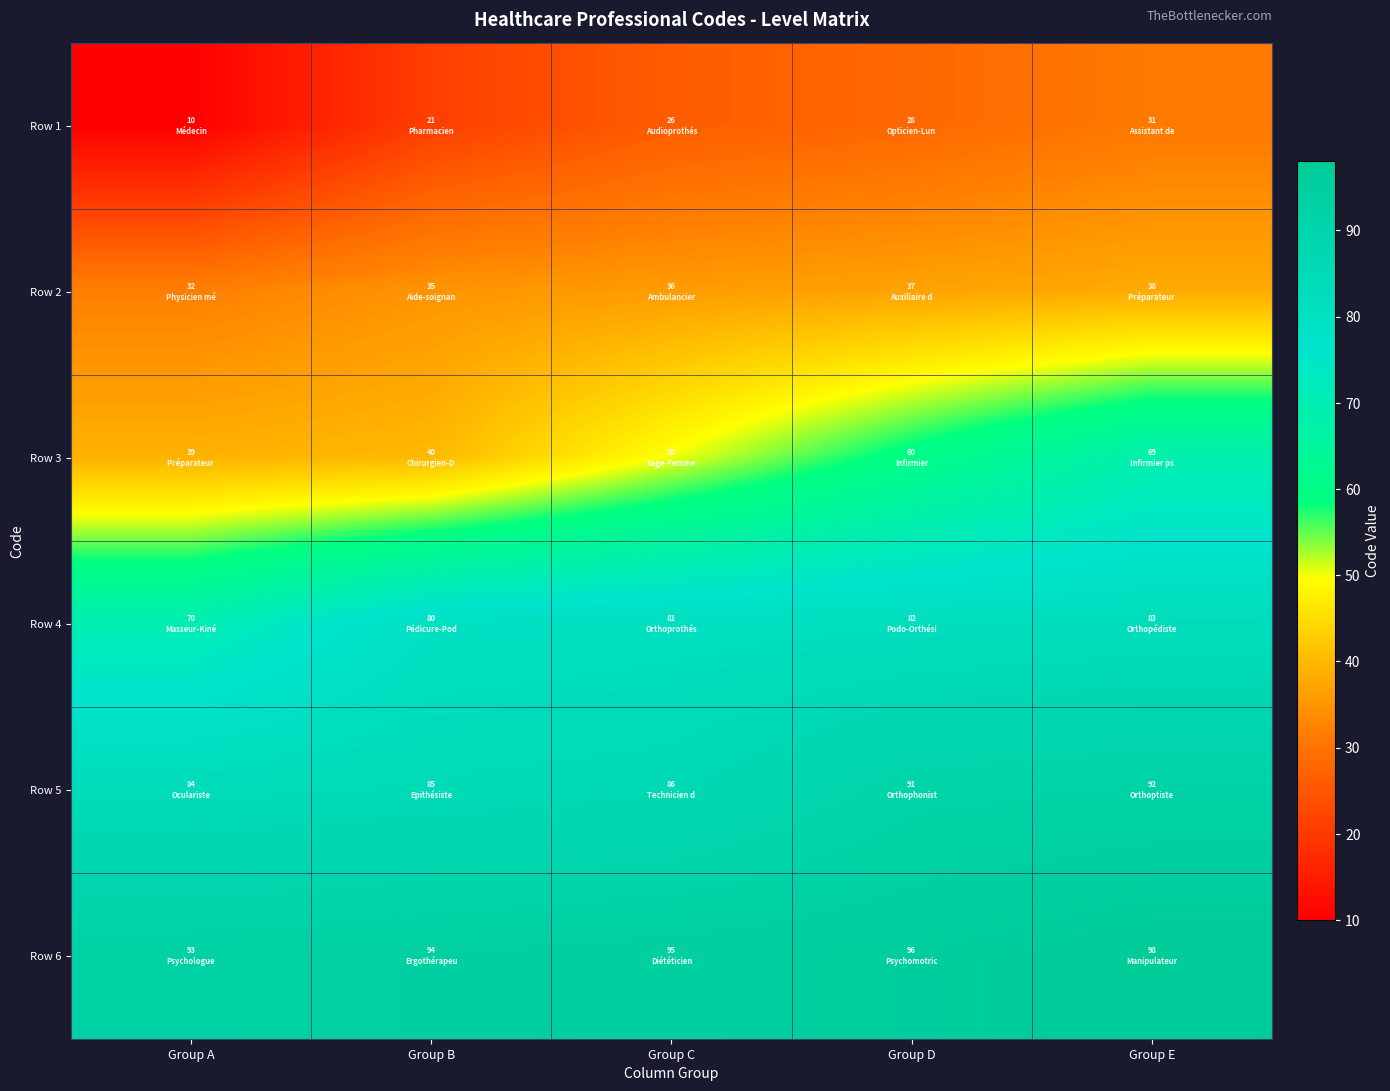

Rank the series by their maximum value, from highest to lowest.

Row 6, Row 5, Row 4, Row 3, Row 2, Row 1